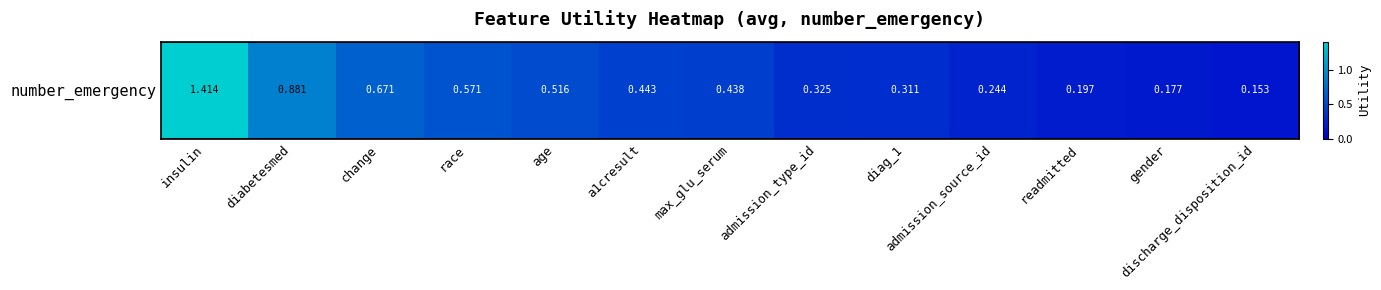

What is the difference between the maximum and second lowest values?

1.2